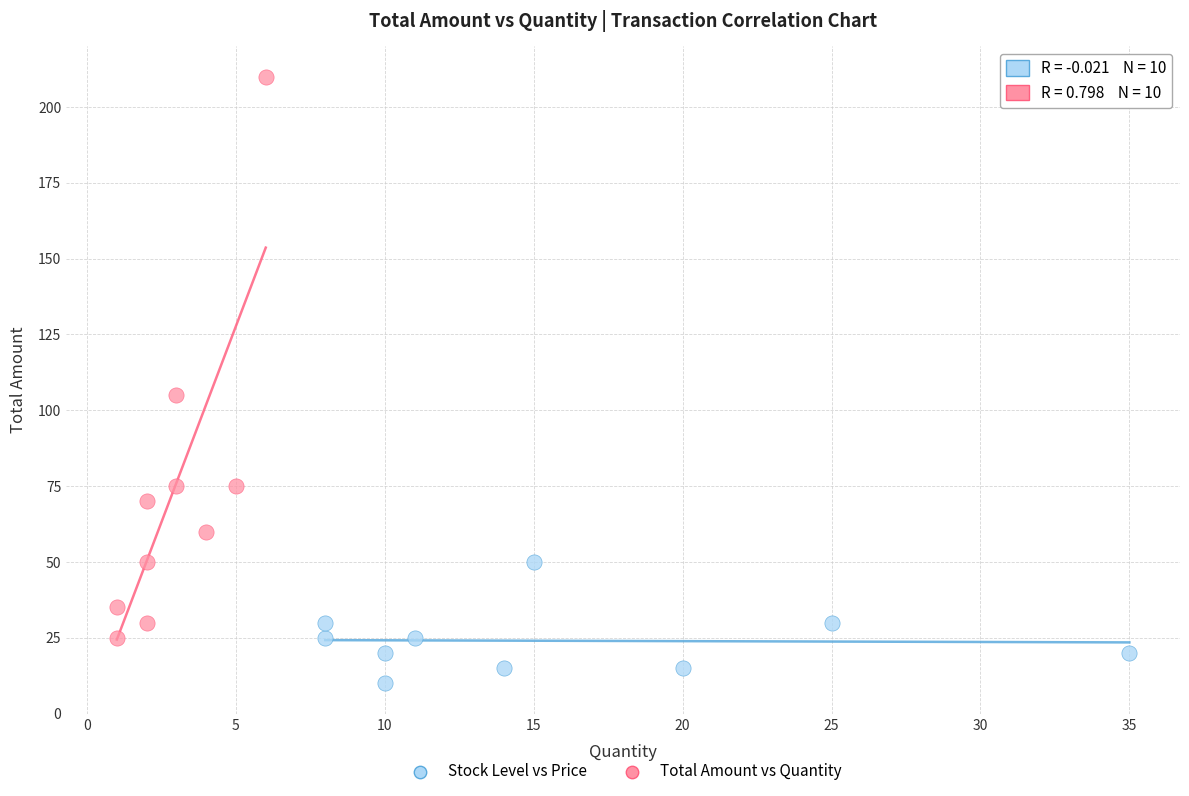

Which series contains the lowest Y value?

Stock Level vs Price